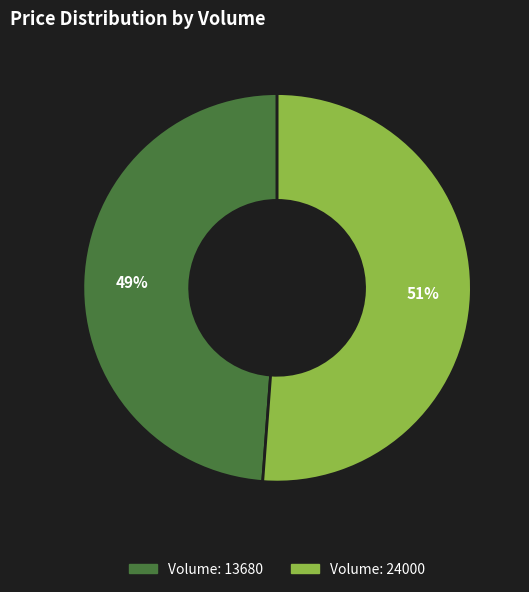

To the nearest percent, what is the difference between the largest and smallest slice percentages?

2%